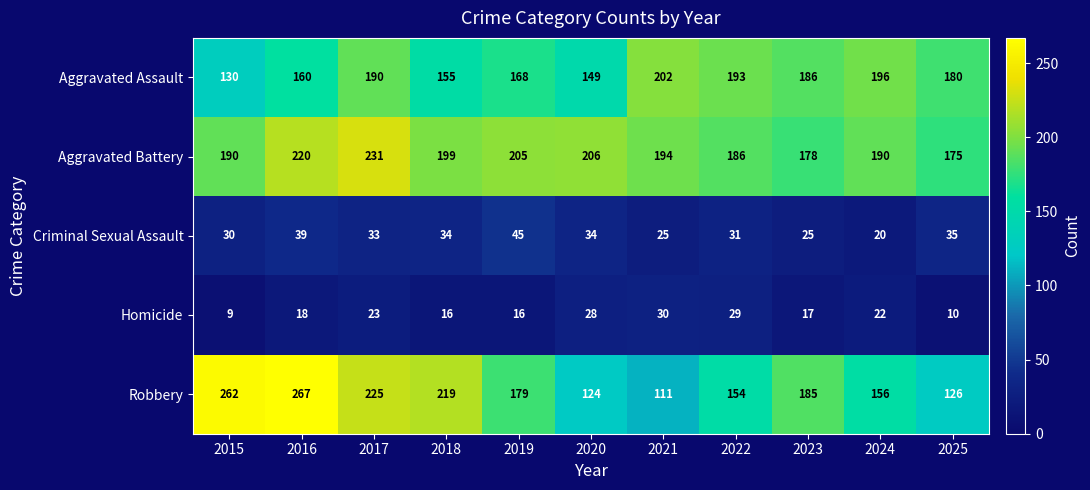

What is the sum of all Homicide values?

218